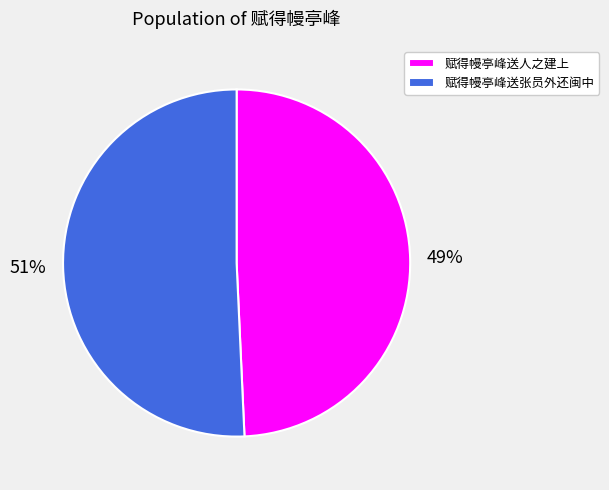

The 赋得幔亭峰送人之建上 slice represents 49% of the pie. True or false?

True